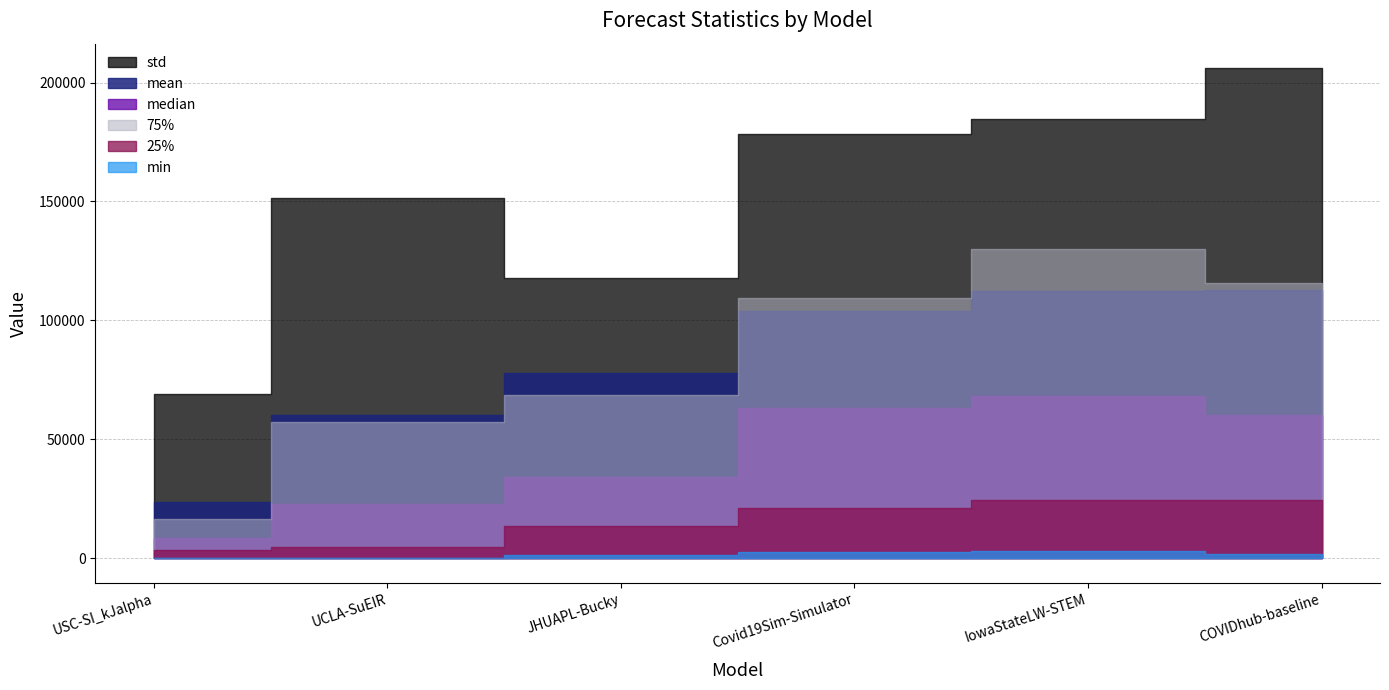

What is the label of the 5th point from the right?

UCLA-SuEIR